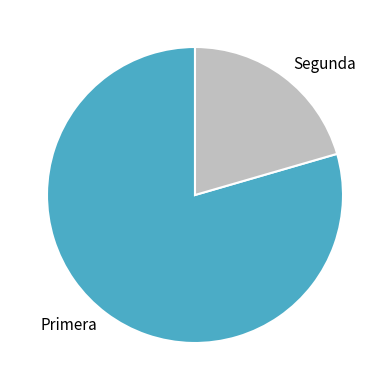

What is the largest slice in the pie chart?

Primera